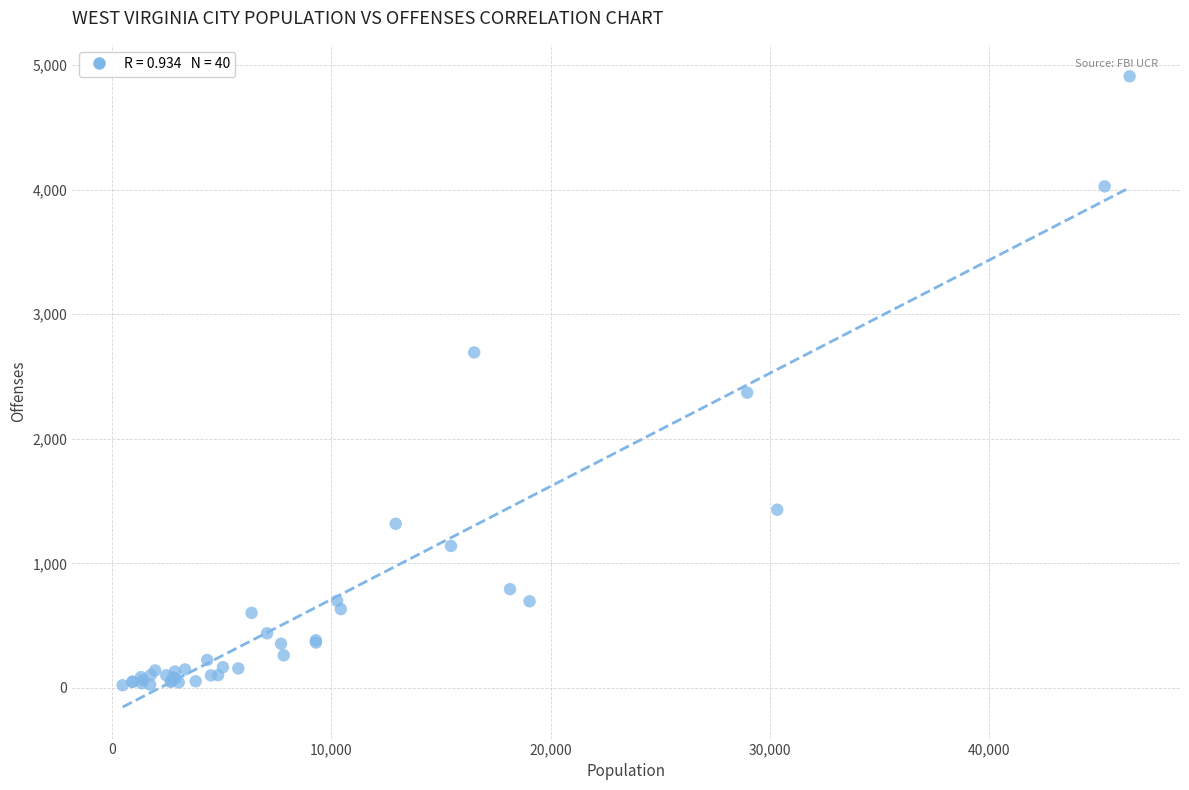

What Y value in the scatter plot is closest to 2465?

2370